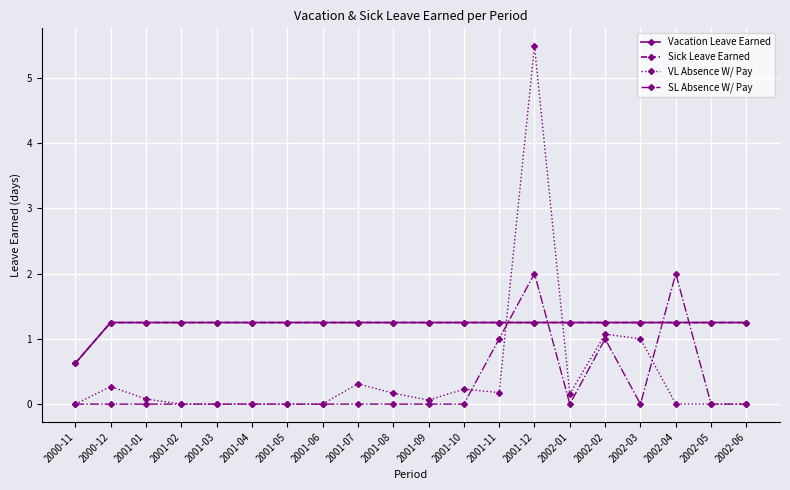

Is this an area chart (filled region under the line)?

No